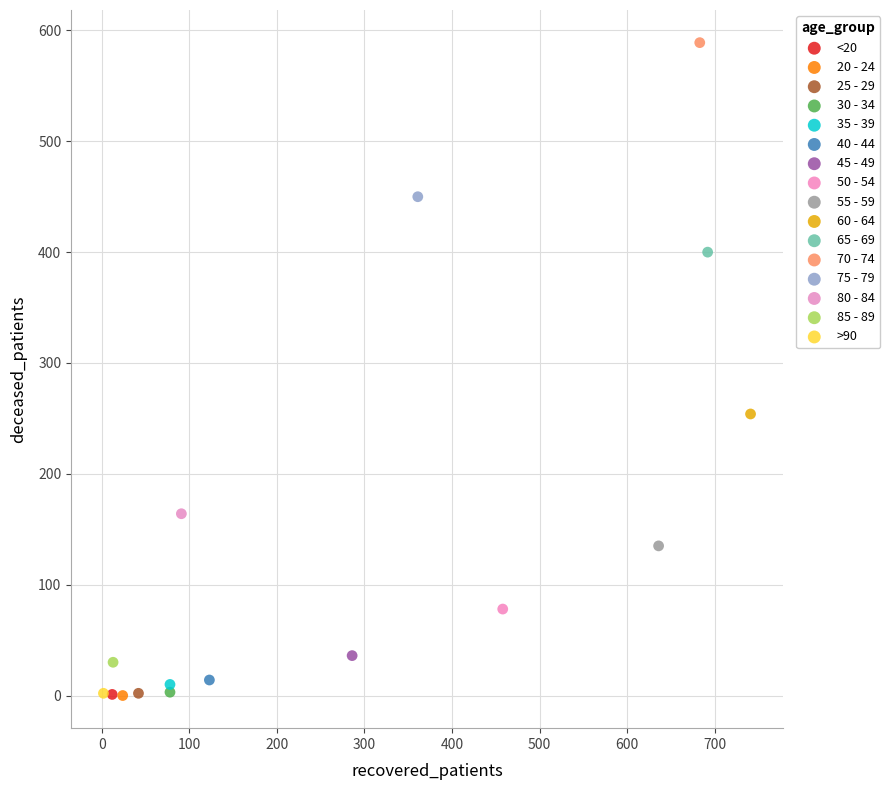

What are all the series names shown in the legend?

<20, 20 - 24, 25 - 29, 30 - 34, 35 - 39, 40 - 44, 45 - 49, 50 - 54, 55 - 59, 60 - 64, 65 - 69, 70 - 74, 75 - 79, 80 - 84, 85 - 89, >90